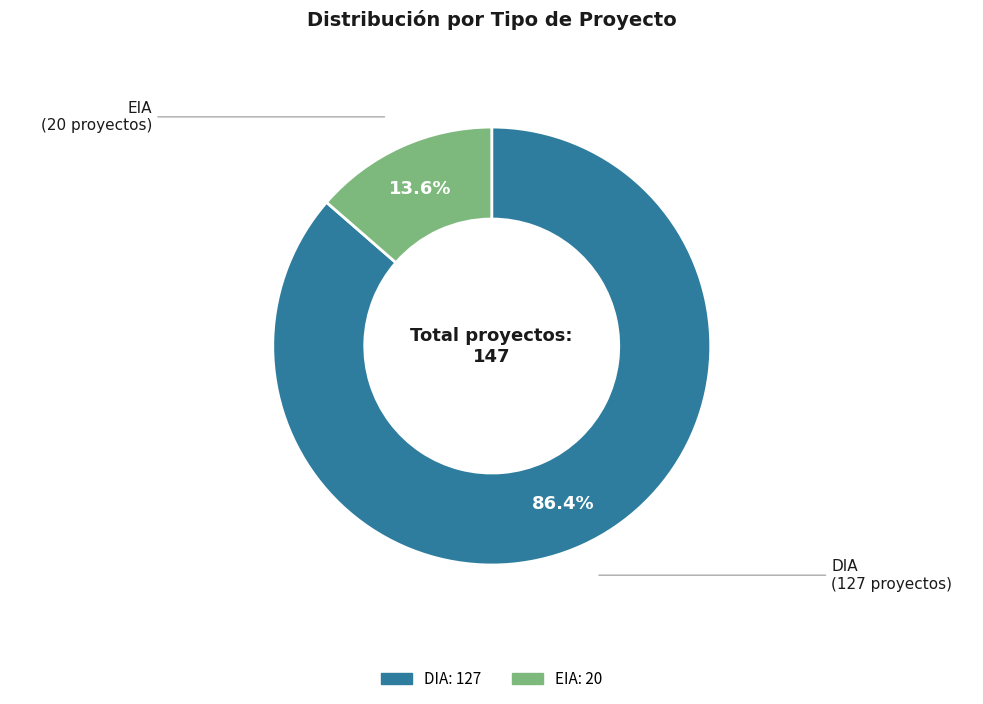

Which has a higher value, DIA or EIA?

DIA